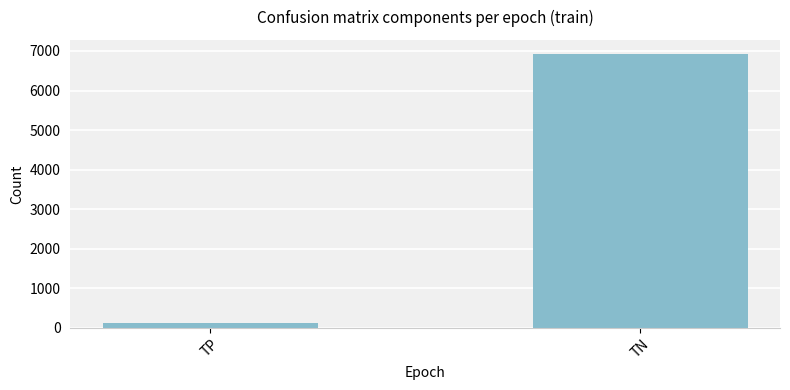

List the labels in order of value, largest first.

TN, TP